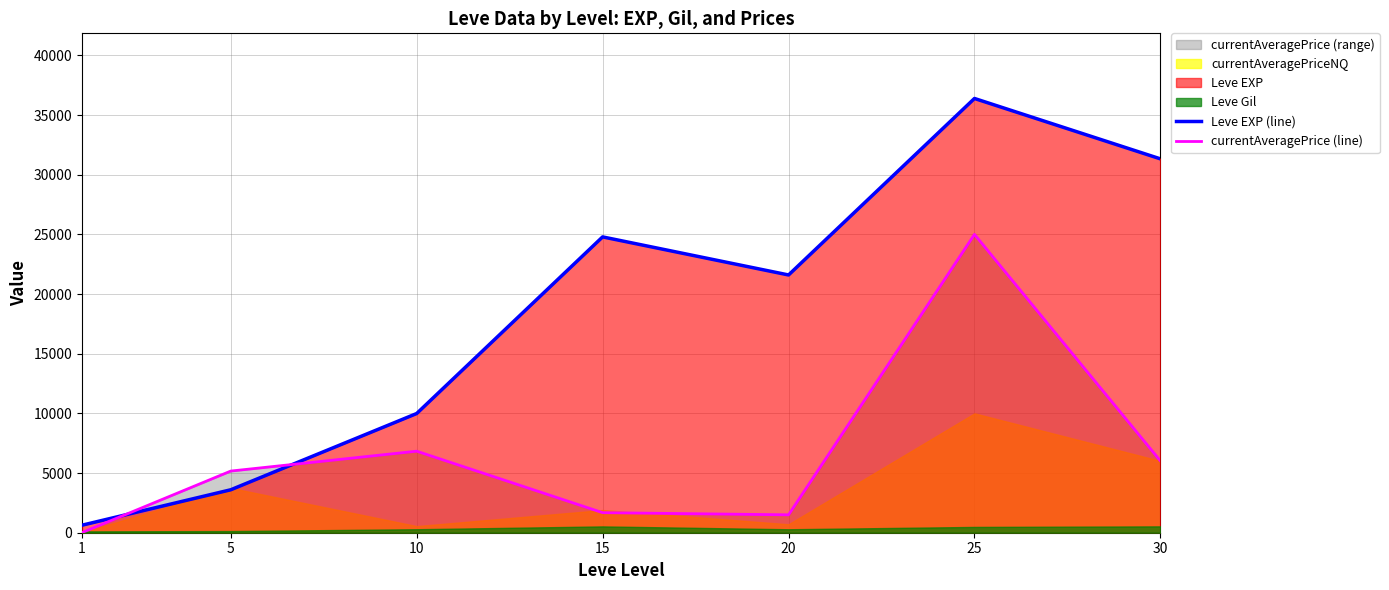

Between 1 and 25, which is larger?

25